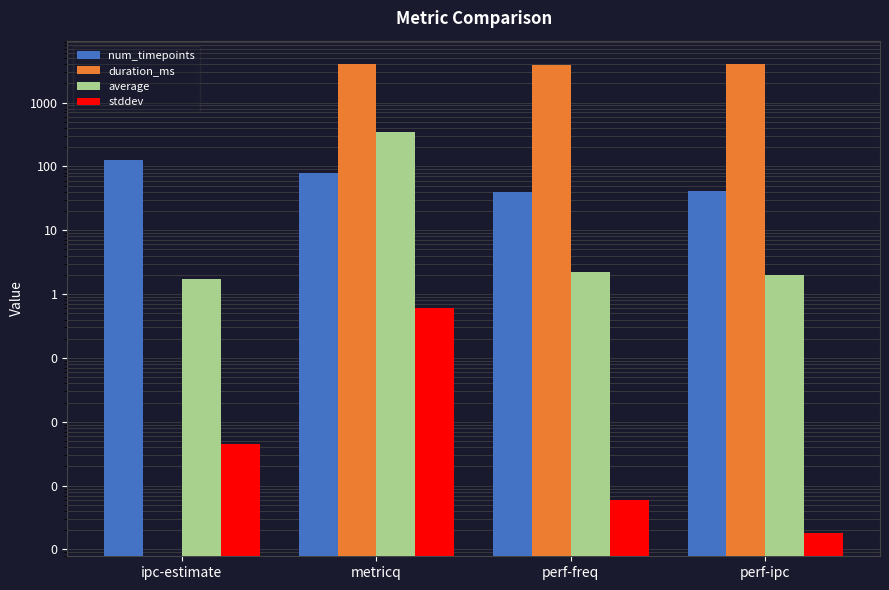

The value of num_timepoints at perf-freq is 21.2. True or false?

False